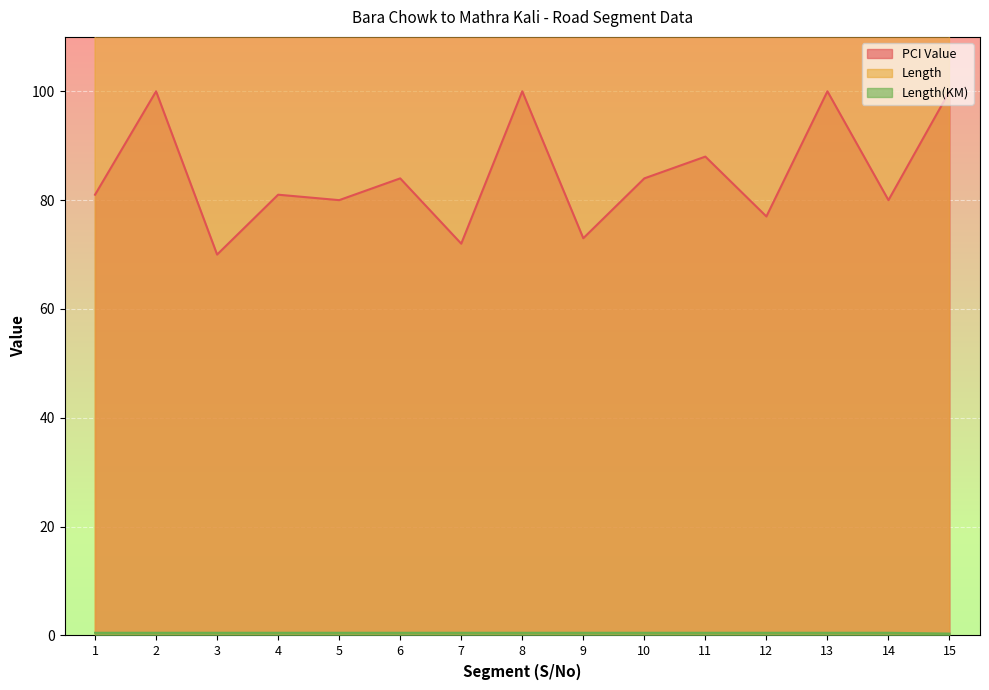

True or false: PCI Value and Length cross at least once.

False